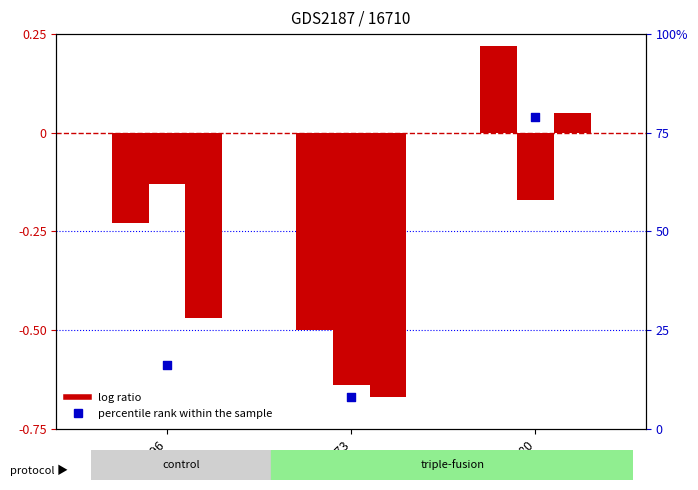

Is the value of percentile rank within the sample at 國文=80 greater than the value of log ratio at 國文=73?

Yes